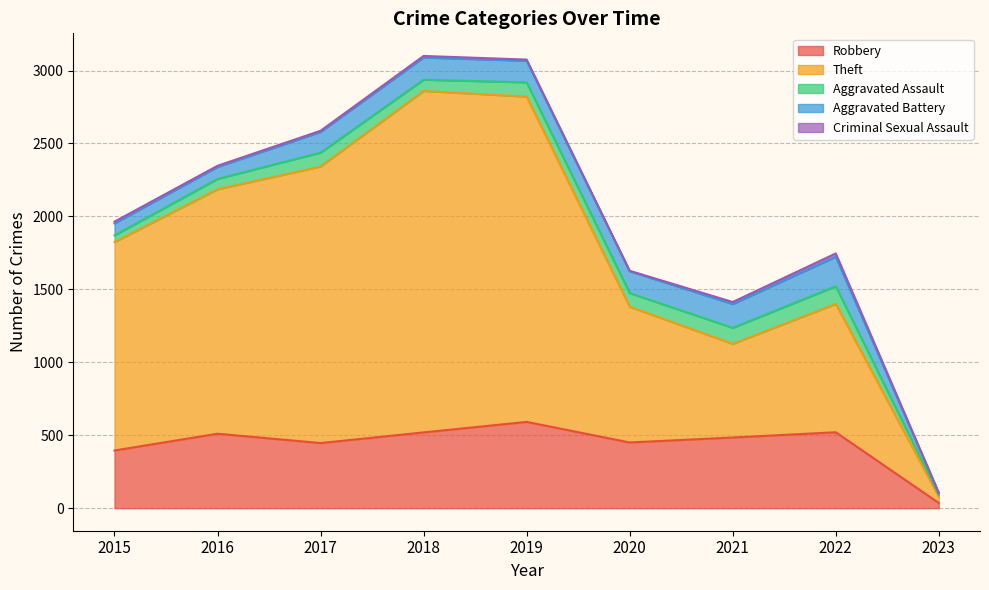

How many values in the Aggravated Battery series are below 148?

4